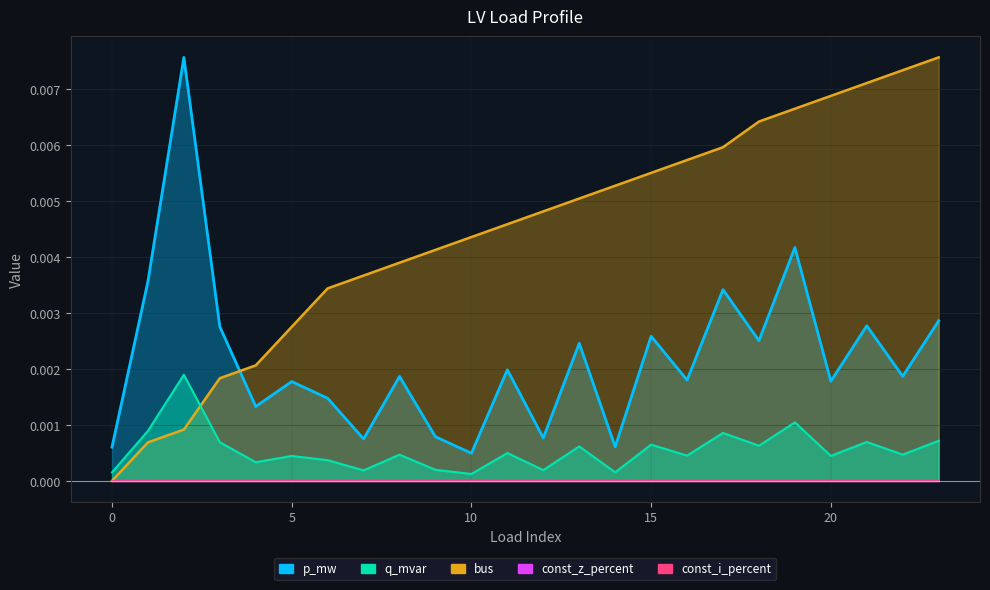

Where do p_mw and bus first cross each other?

3 and 4